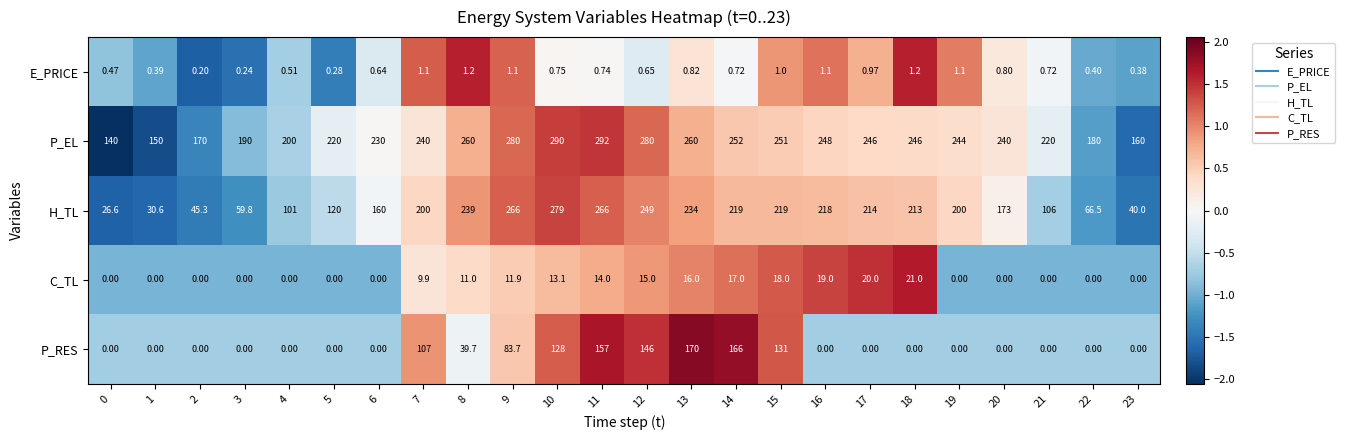

At which category is the sum across all series the highest?

11